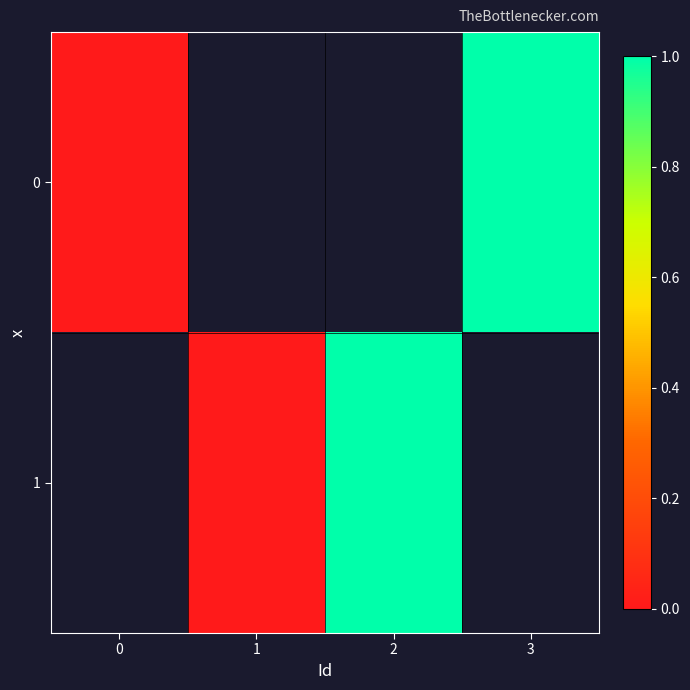

True or false: 1 has a value of 0.0 at 1.

True